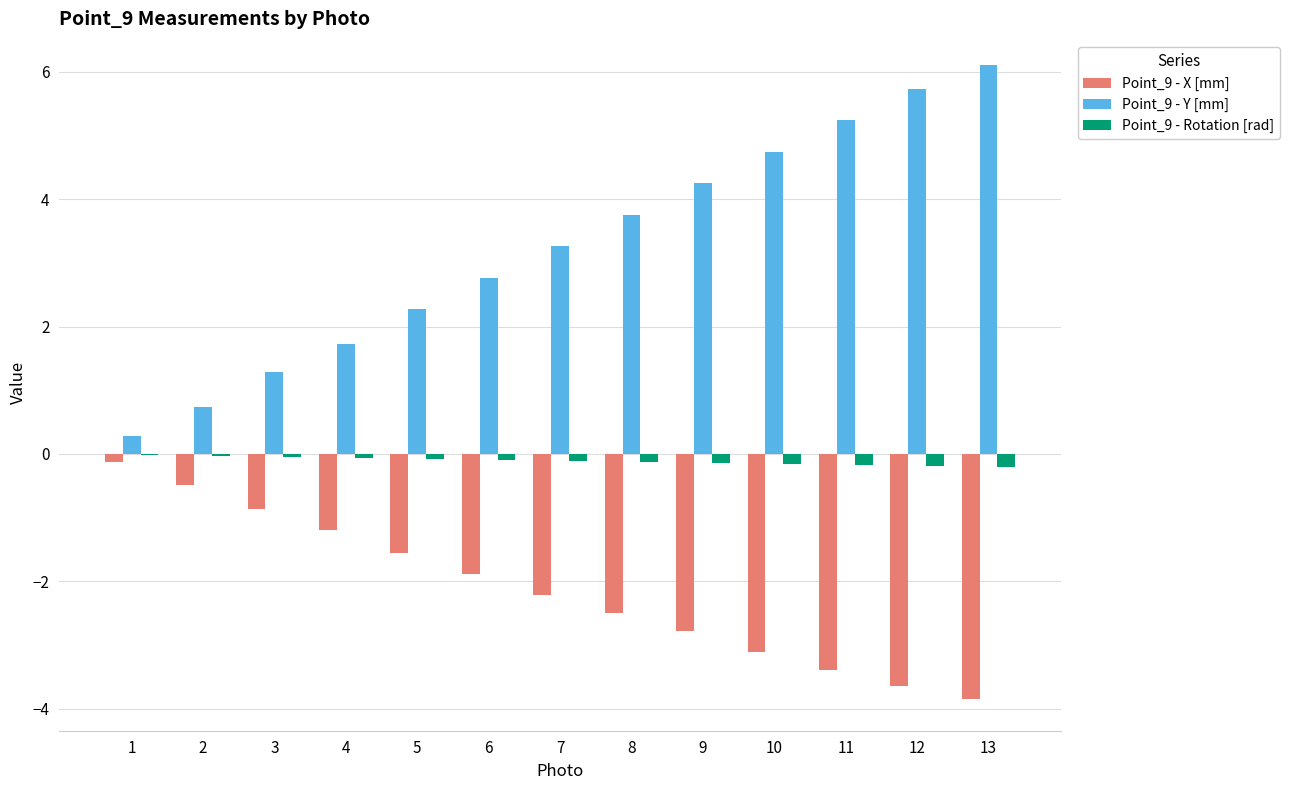

The value of Point_9 - Y [mm] at 12 is 5.7. True or false?

True